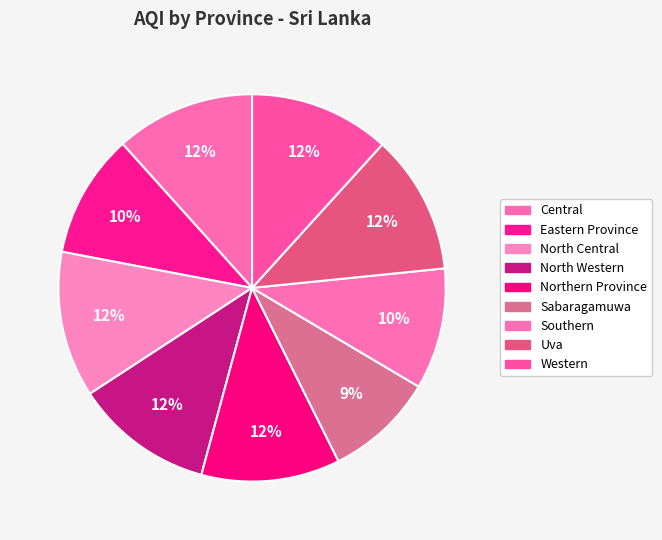

Count the number of slices in the pie.

9